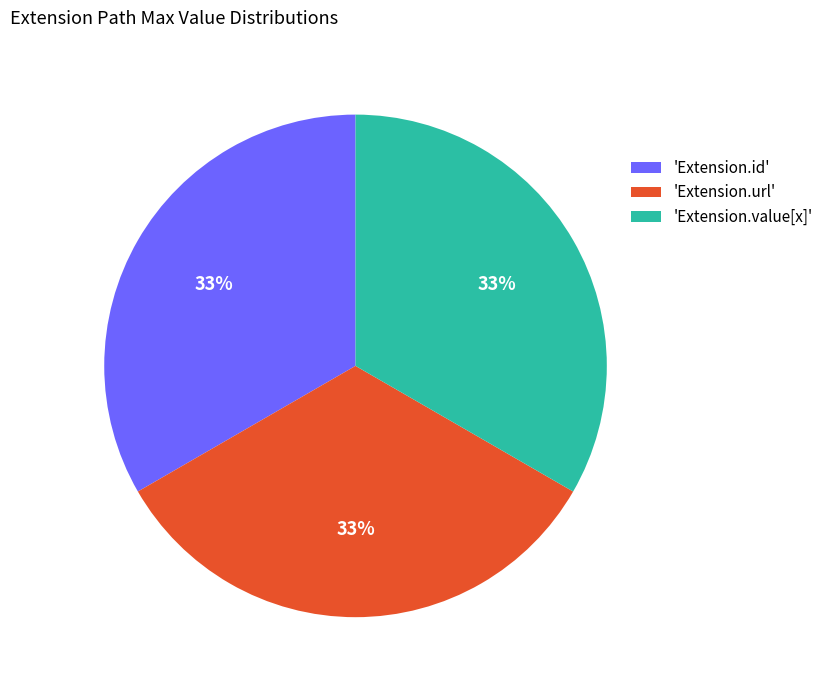

To the nearest percent, what percentage of the pie is 'Extension.id'?

33%